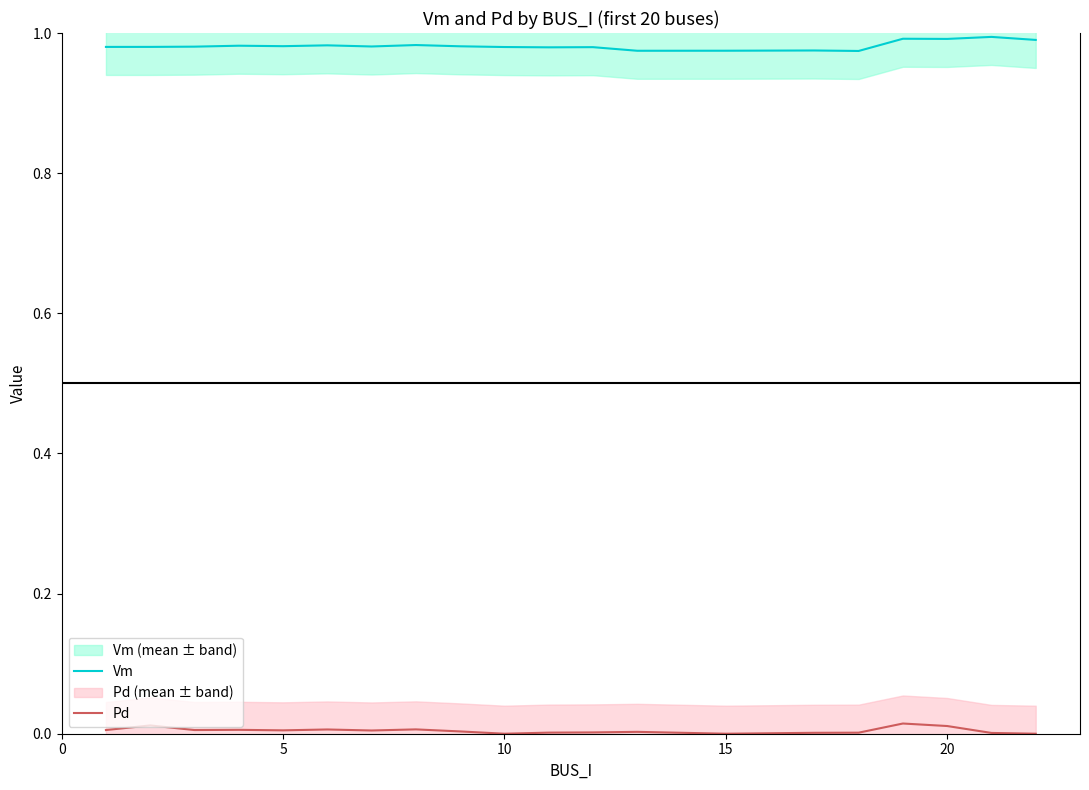

List the series in order of their peak value, lowest first.

Pd, Vm